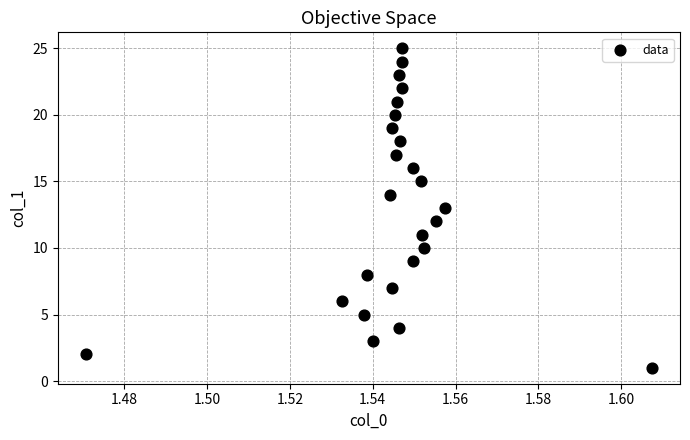

What is the range of Y values (max minus min)?

24